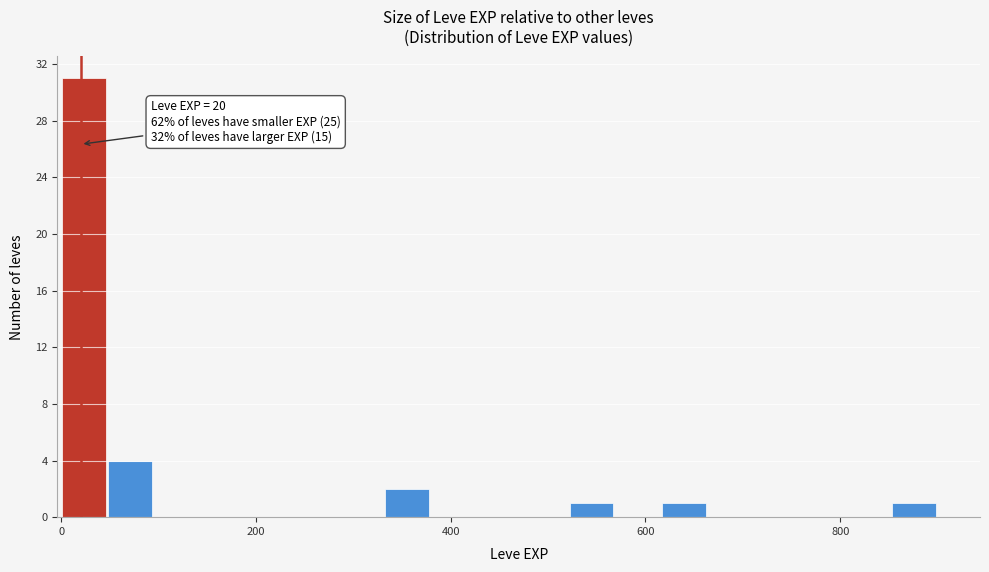

Around what value on the x-axis is the tallest bar? Give the approximate position of its centre, as read against the axis.

20